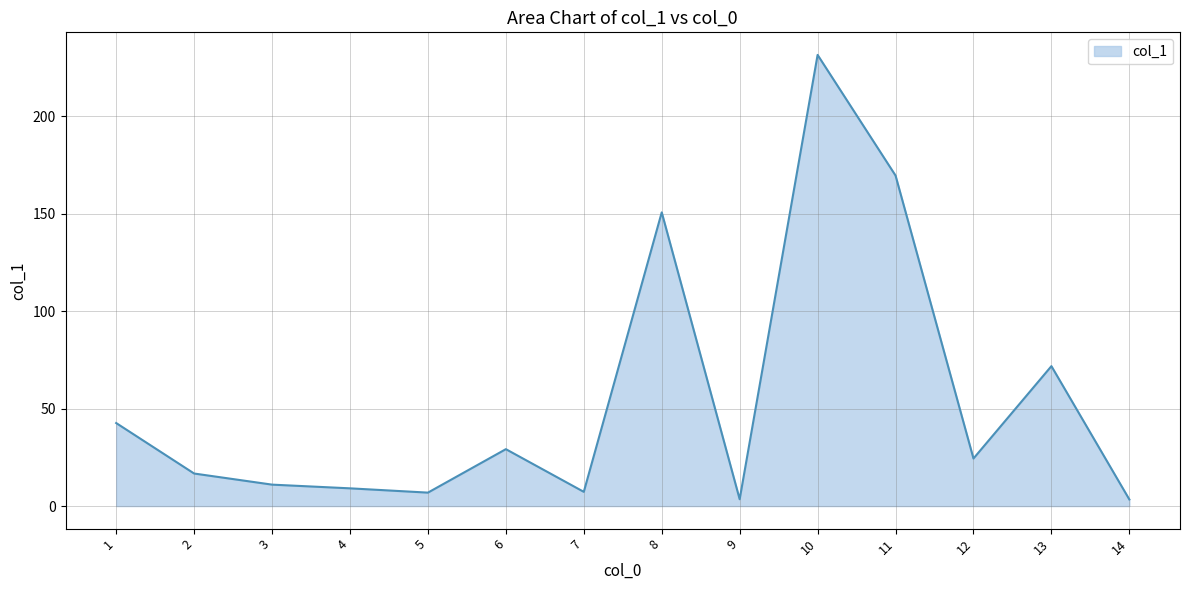

At which label is the value closest to 117?

8